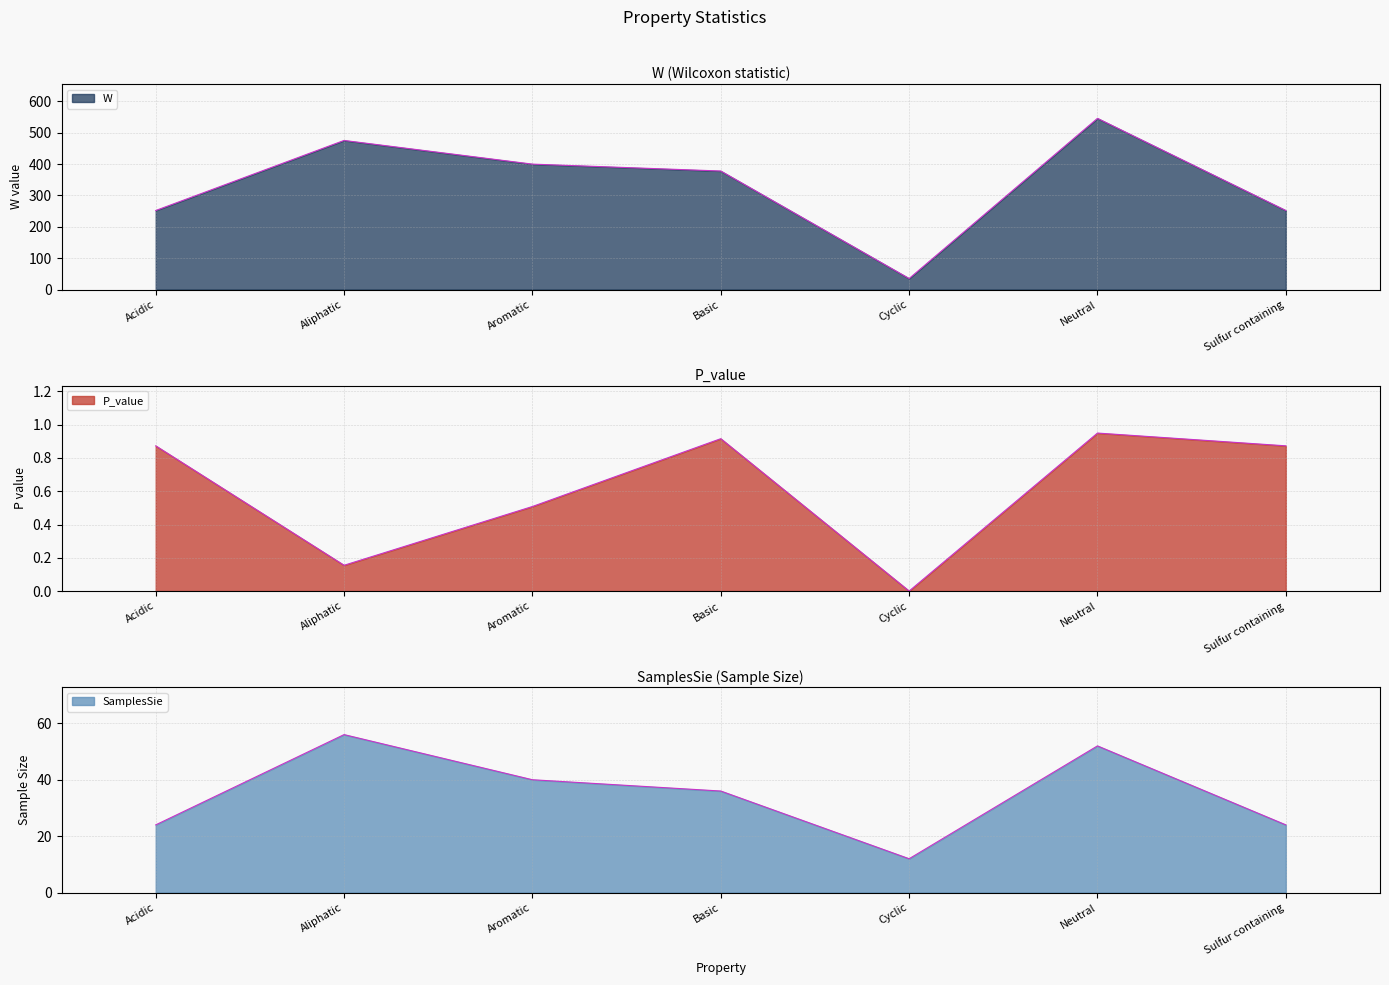

Rank the categories by SamplesSie value from highest to lowest.

Aliphatic, Neutral, Aromatic, Basic, Acidic, Sulfur containing, Cyclic